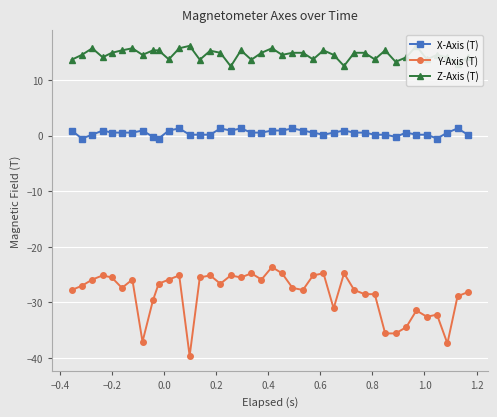

True or false: Y-Axis (T) has more than 0 interior local peaks.

True